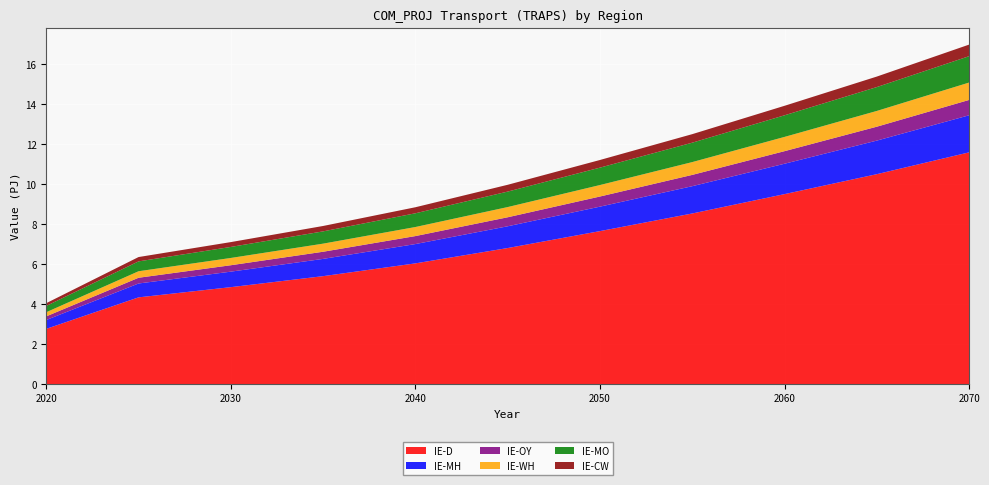

Reading left to right, transcribe all the data shown in this chart.

IE-D: 2.8	4.3	4.8	5.4	6.0	6.8	7.6	8.5	9.5	10.5	11.6
IE-MH: 0.4	0.7	0.8	0.9	1.0	1.1	1.2	1.4	1.5	1.7	1.9
IE-OY: 0.2	0.3	0.3	0.4	0.4	0.5	0.5	0.6	0.6	0.7	0.8
IE-WH: 0.2	0.3	0.4	0.4	0.5	0.5	0.6	0.6	0.7	0.8	0.9
IE-MO: 0.3	0.5	0.6	0.6	0.7	0.8	0.9	1.0	1.1	1.2	1.3
IE-CW: 0.1	0.2	0.2	0.3	0.3	0.3	0.4	0.4	0.5	0.5	0.6